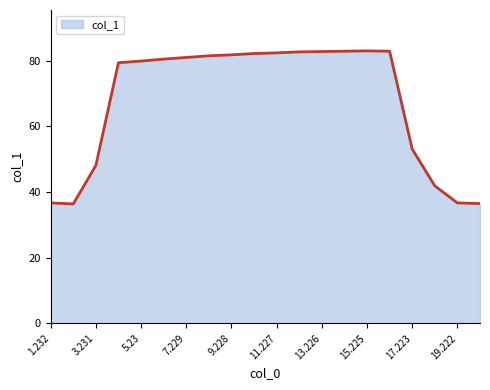

What is the difference between the maximum and minimum values?

46.6